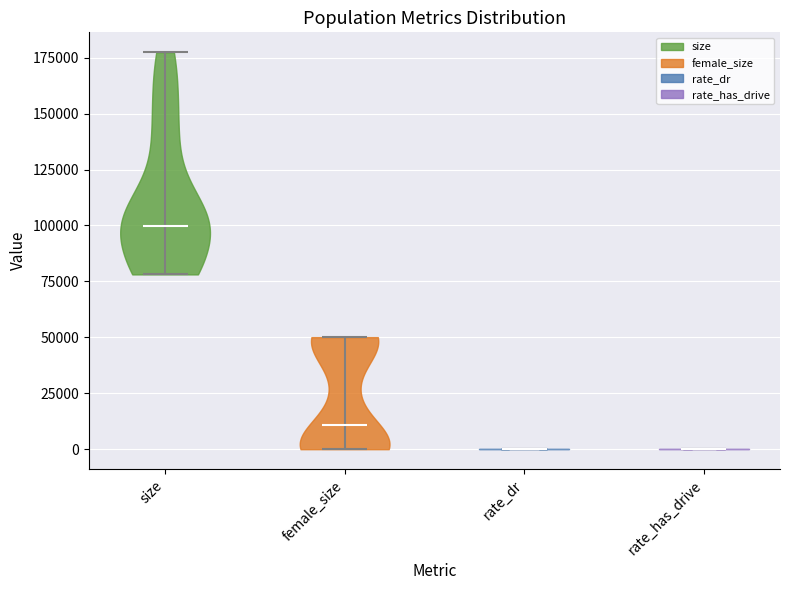

What is the lowest point the violin for size reaches on the y-axis? The values are not printed on the chart, so give them approximately, as read against the axis.

80000